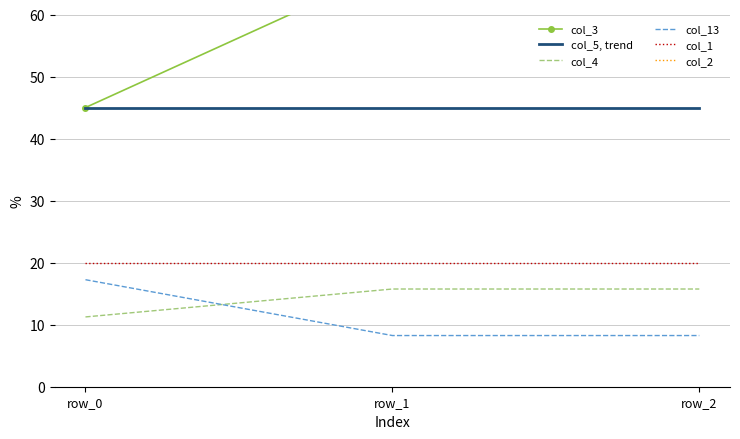

True or false: col_1 has a value of 20.0 at row_0.

True